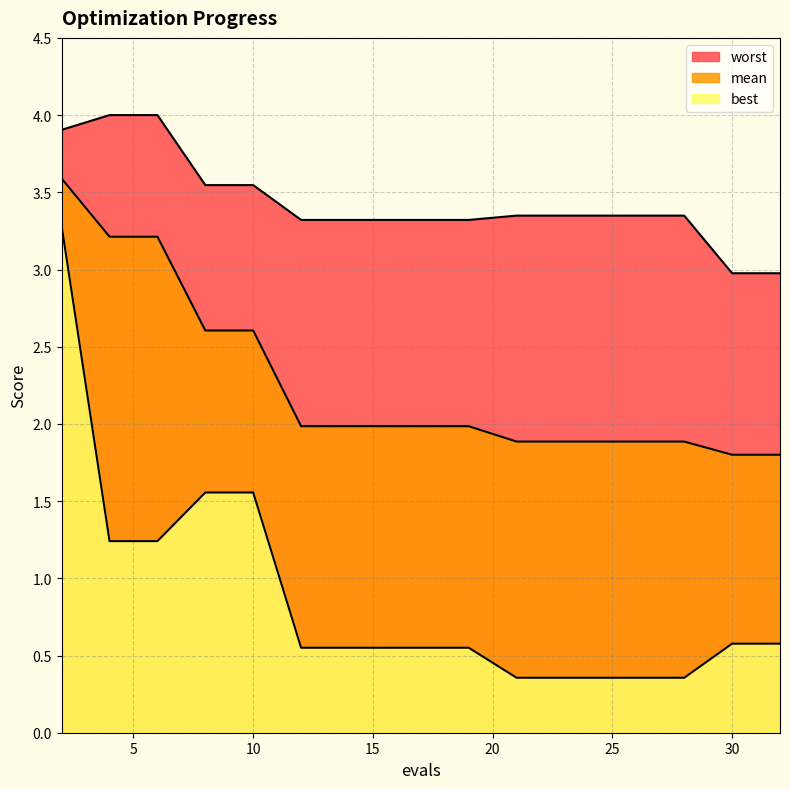

At which category is the sum across all series the highest?

2